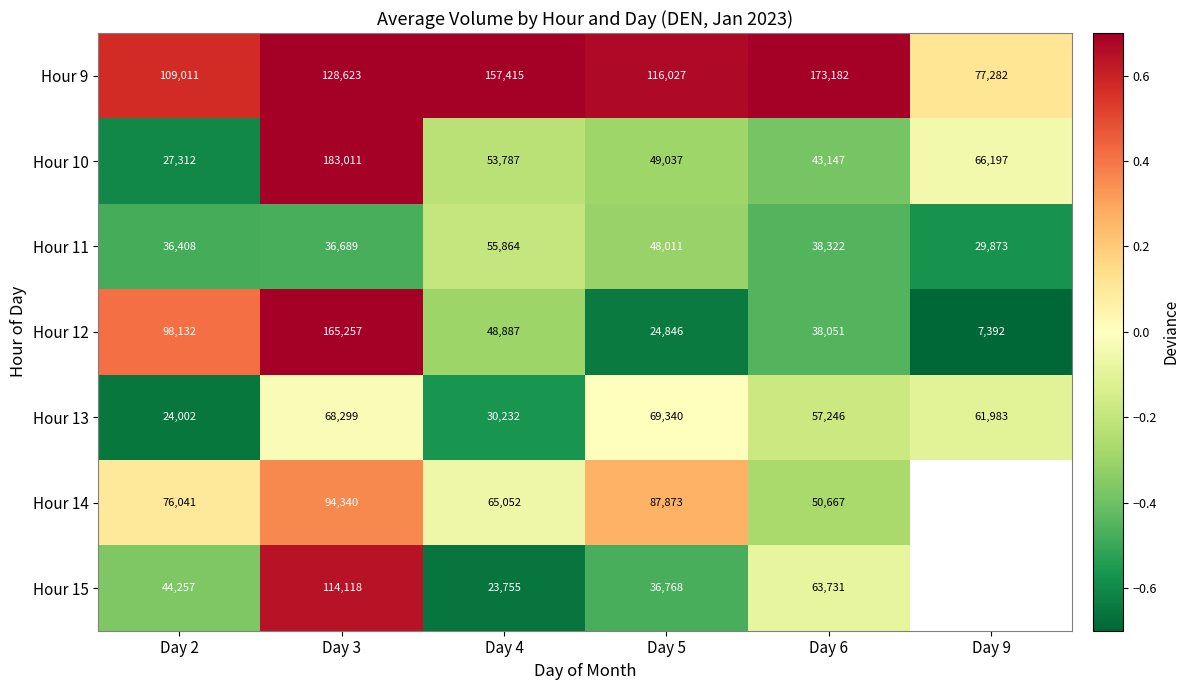

Is the value of Hour 12 at Day 4 greater than the value of Hour 9 at Day 6?

No